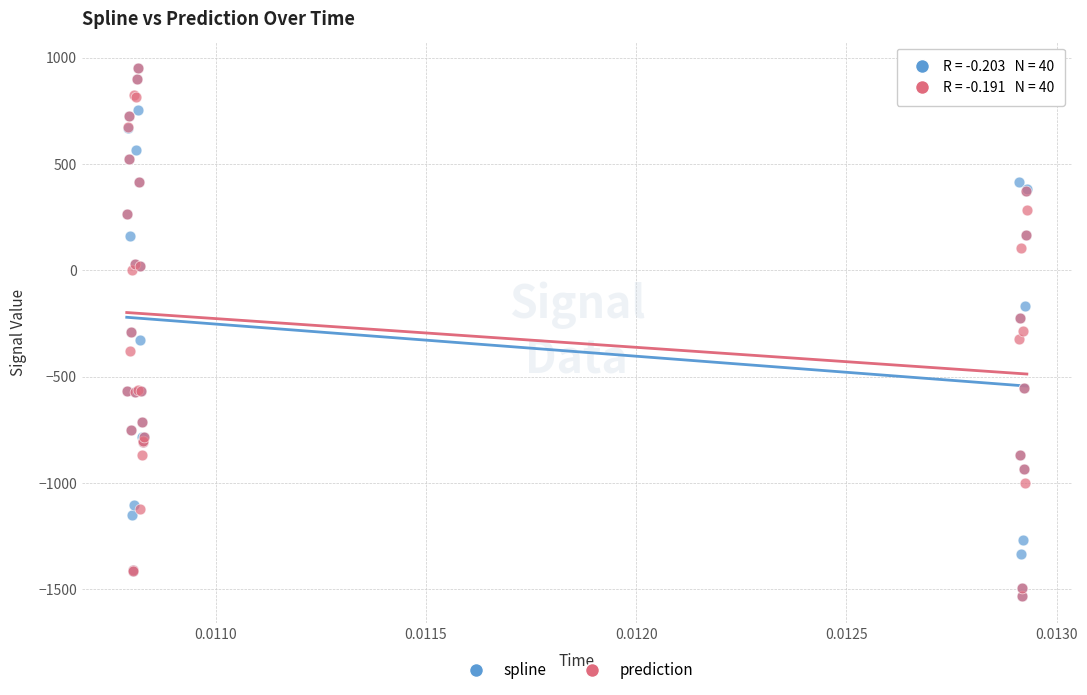

What are all the series names shown in the legend?

spline, prediction